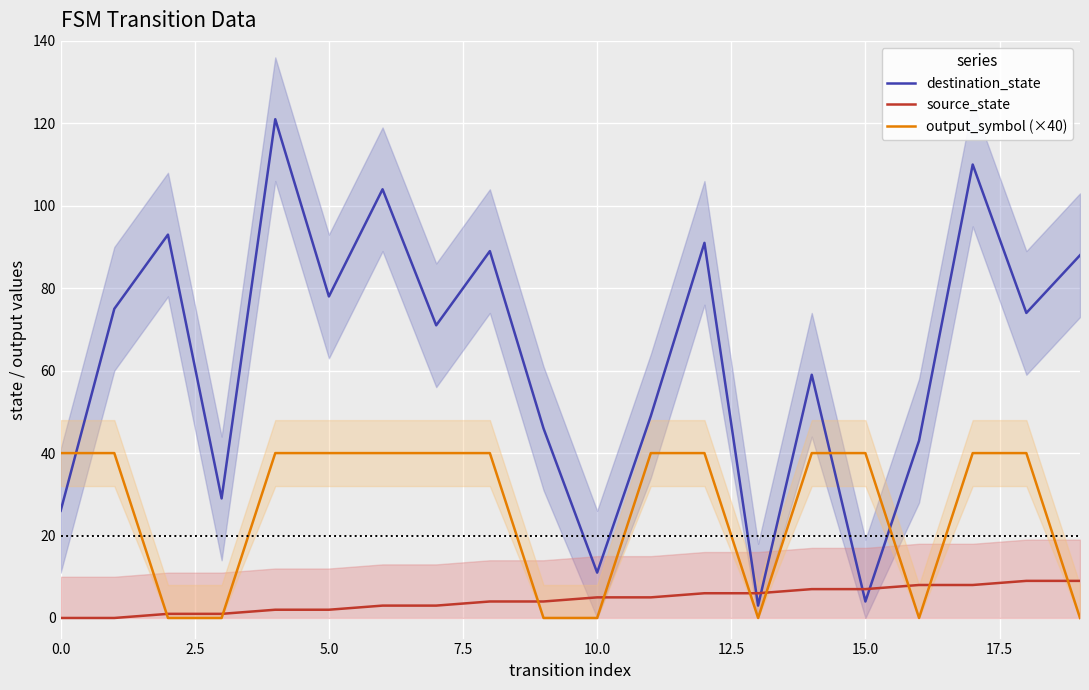

What is the label of the 5th point from the right?

15